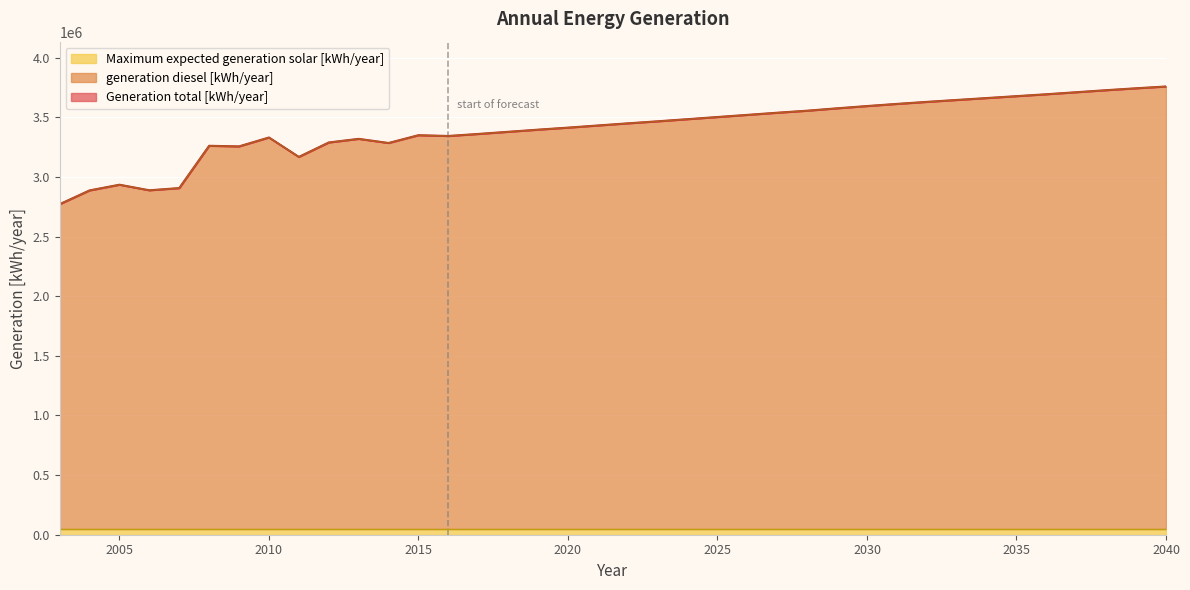

At which label does generation diesel [kWh/year] first exceed 3450000?

2023